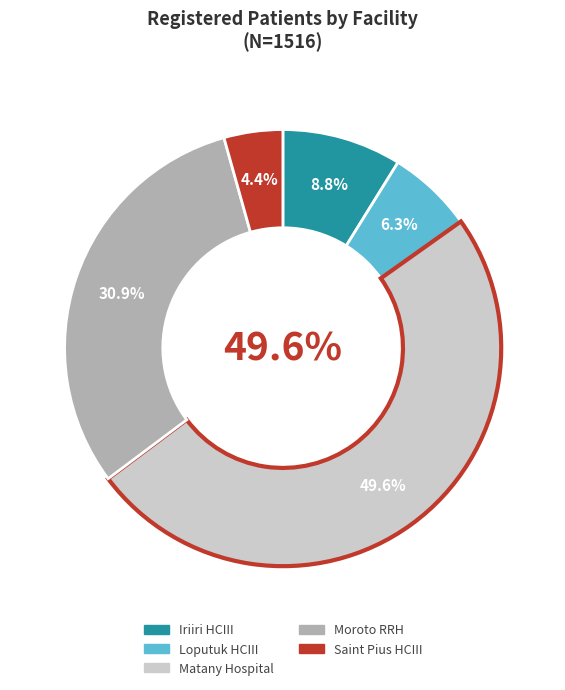

What percentage is the Iriiri HCIII slice, to the nearest percent?

9%